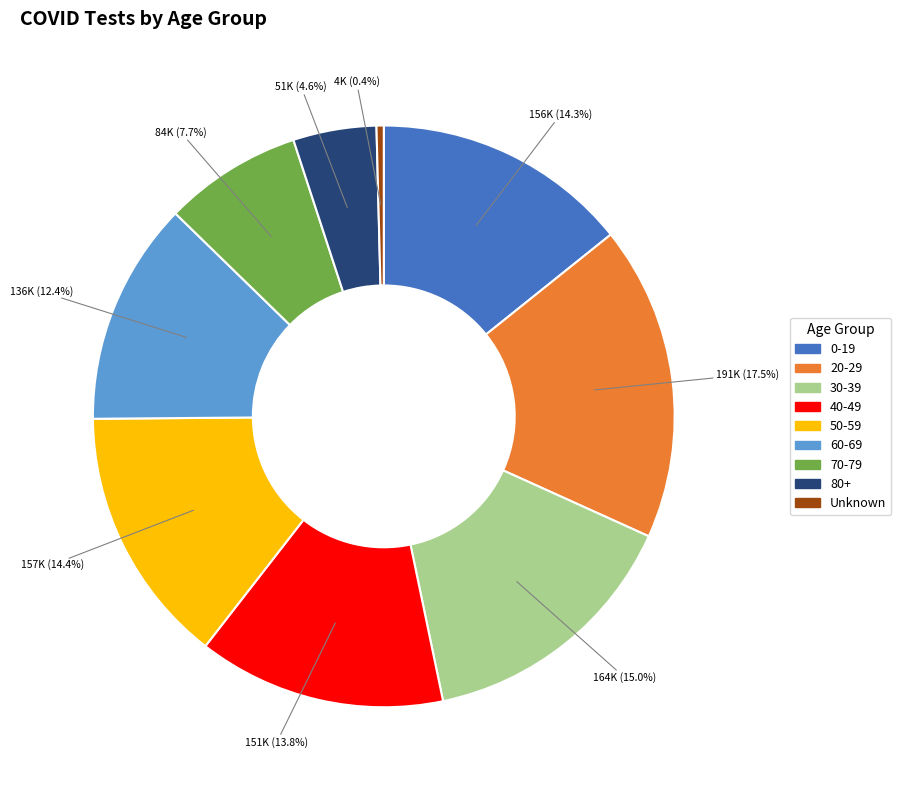

Which category has the smallest portion of the pie?

Unknown